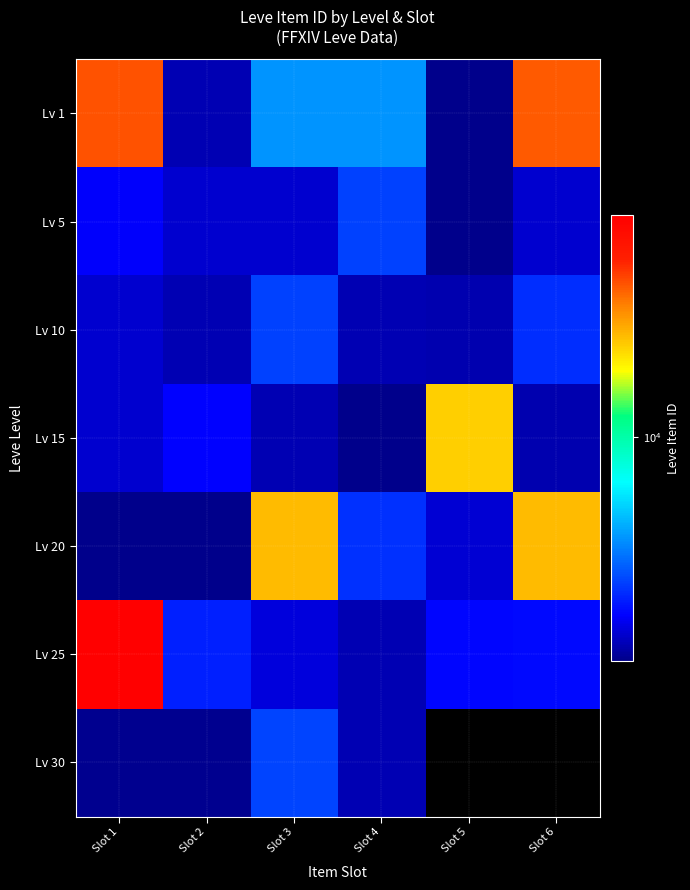

Rank the categories by Lv 15 value from highest to lowest.

Slot 5, Slot 2, Slot 1, Slot 3, Slot 6, Slot 4